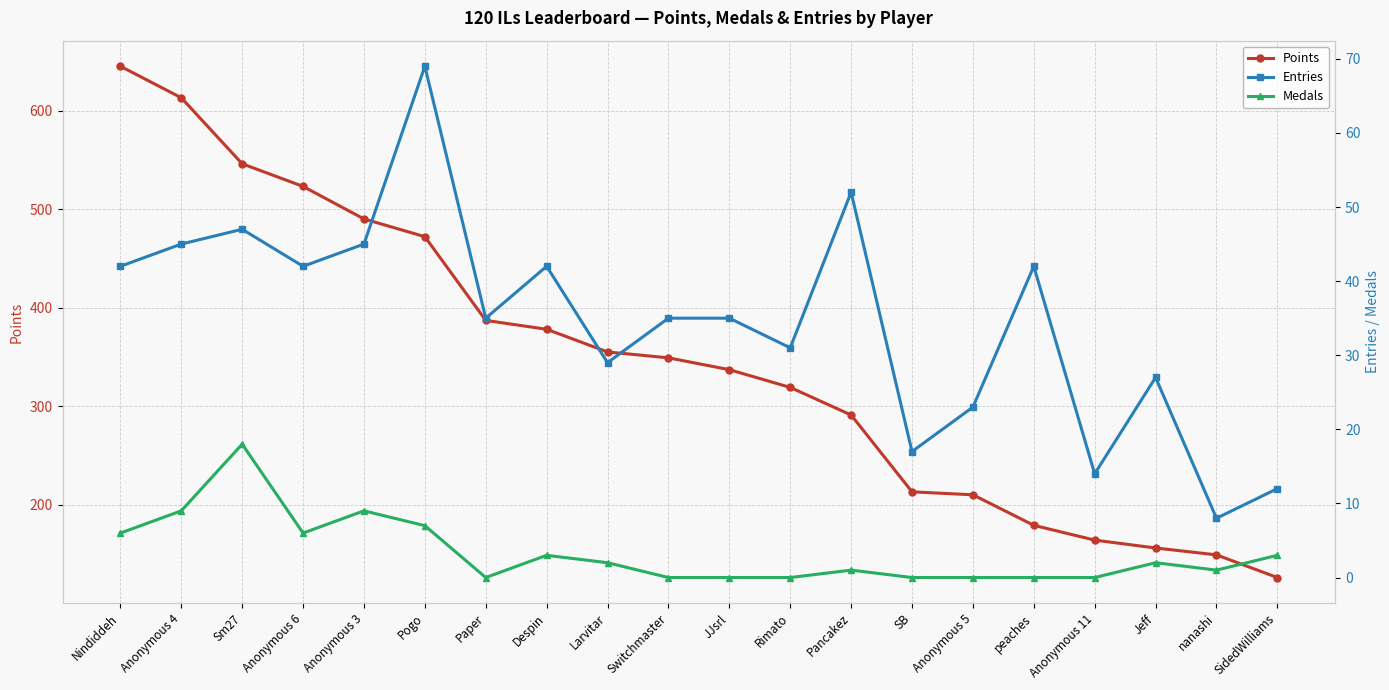

What is the difference between the Points values at Sm27 and Anonymous 5?

336